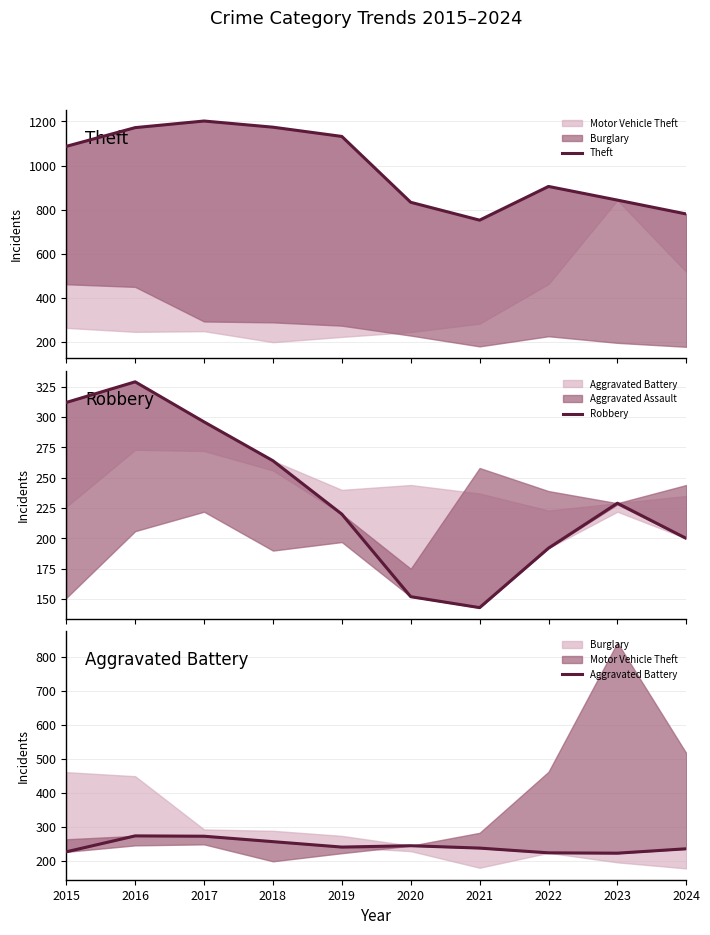

True or false: Robbery and Aggravated Battery intersect in this chart.

True